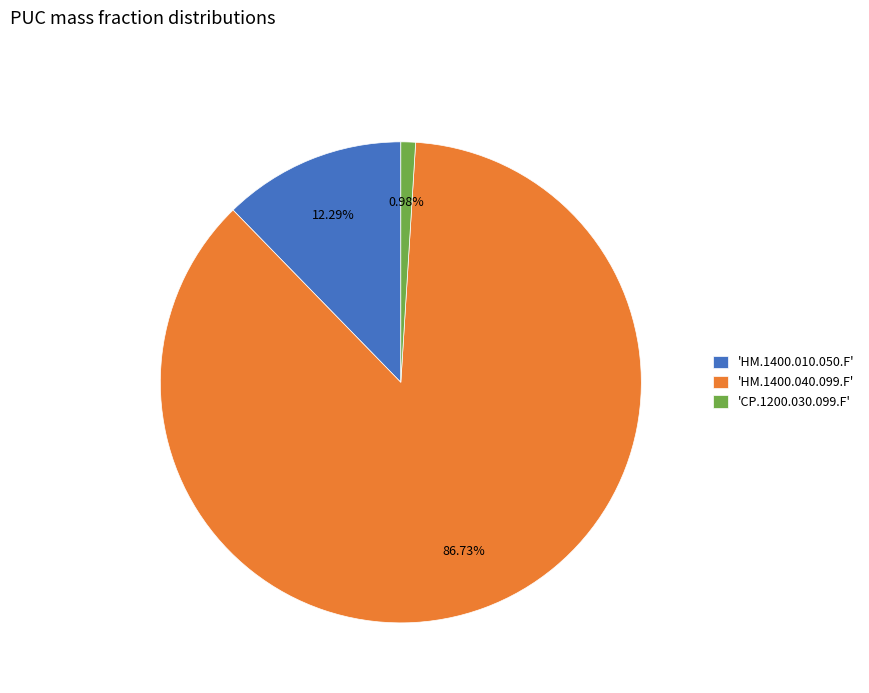

Between 'HM.1400.010.050.F' and 'CP.1200.030.099.F', which is larger?

'HM.1400.010.050.F'